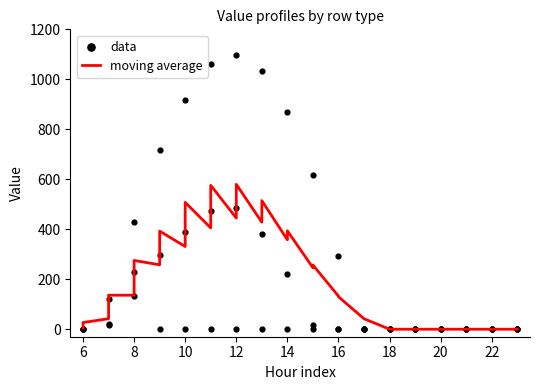

At how many categories does at least one series exceed 757?

5